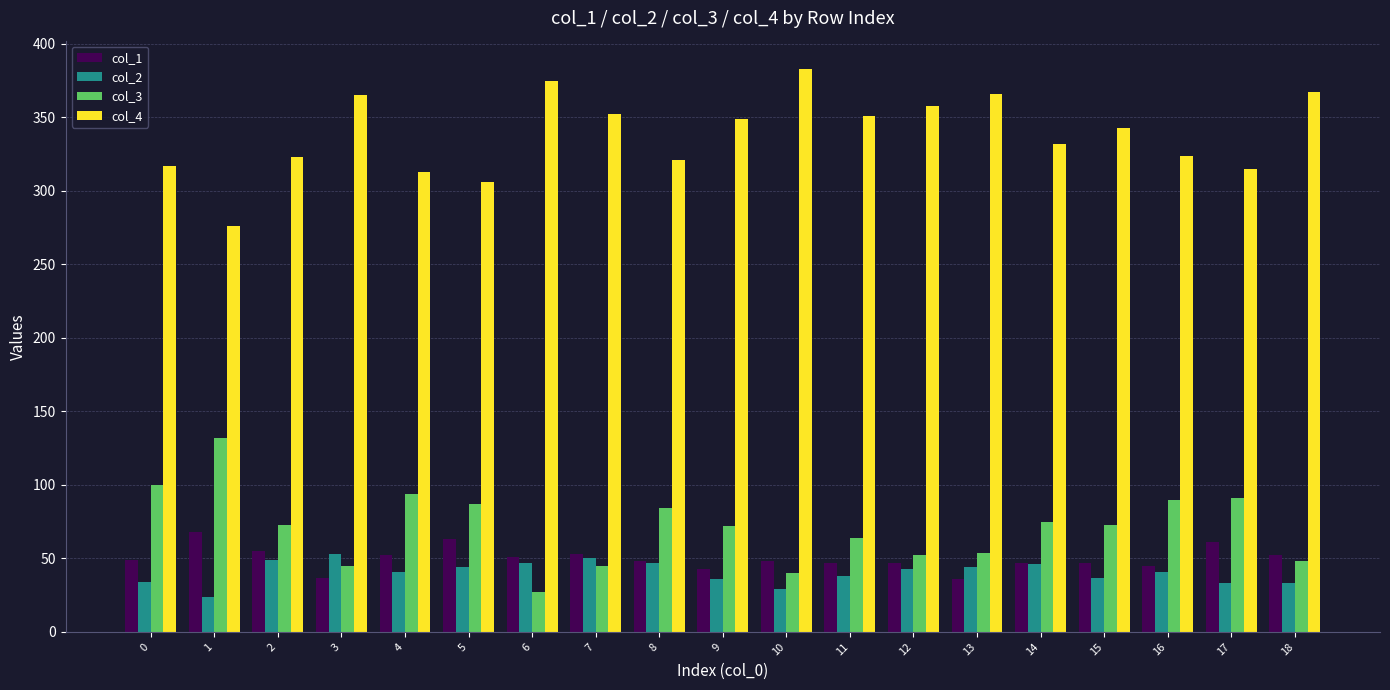

What is the minimum value for col_1?

36